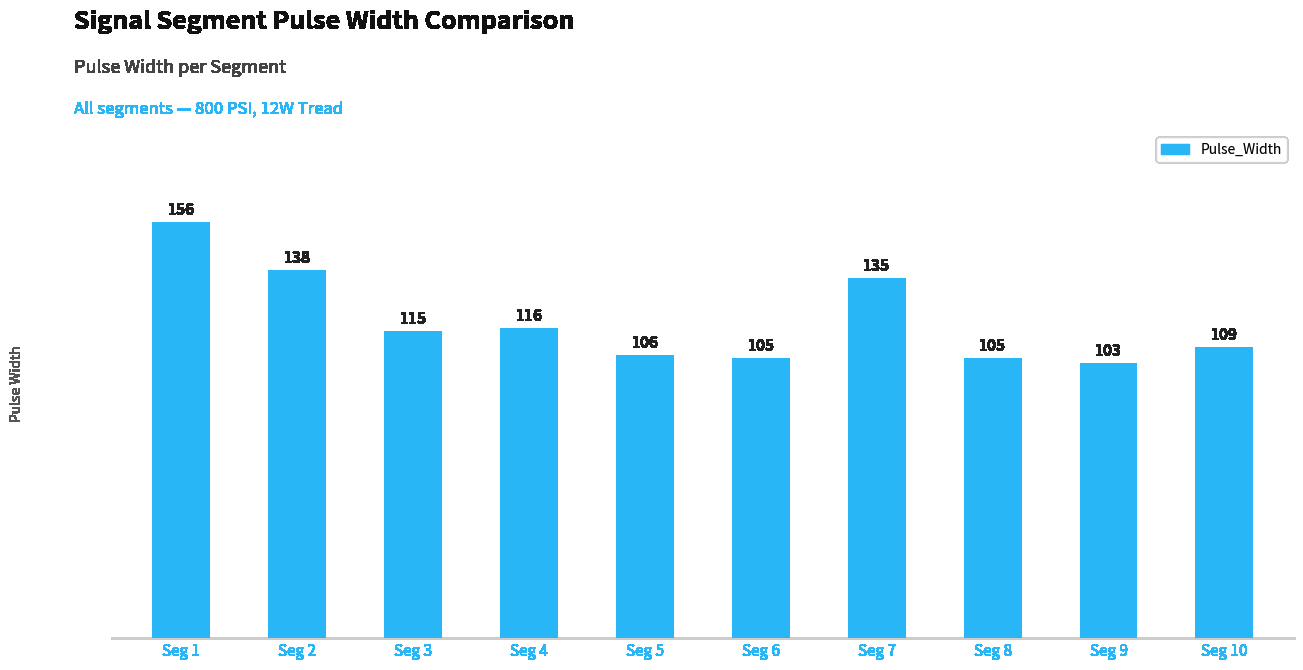

What is the difference between the second highest and second lowest values?

33